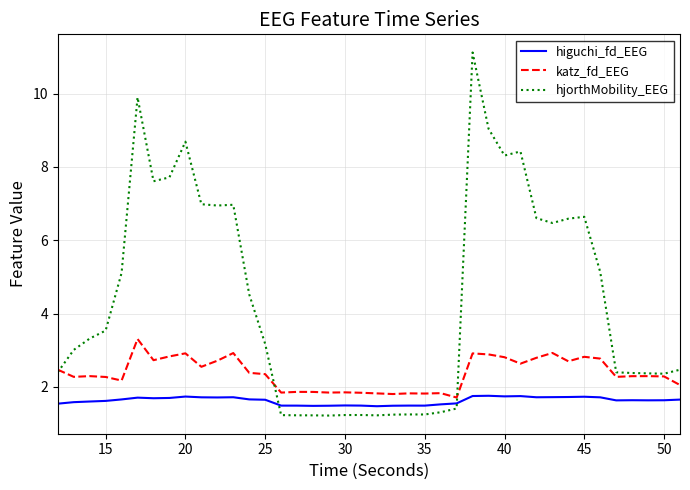

At how many categories does at least one series exceed 5?

17